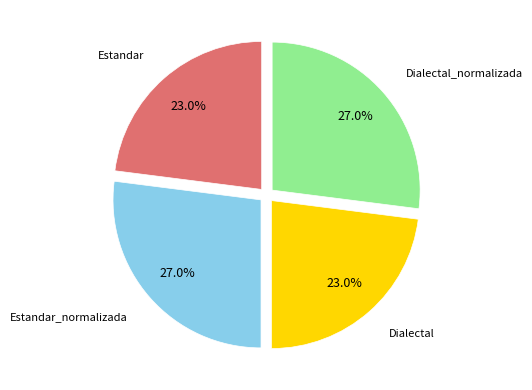

How many slices are in this pie chart?

4